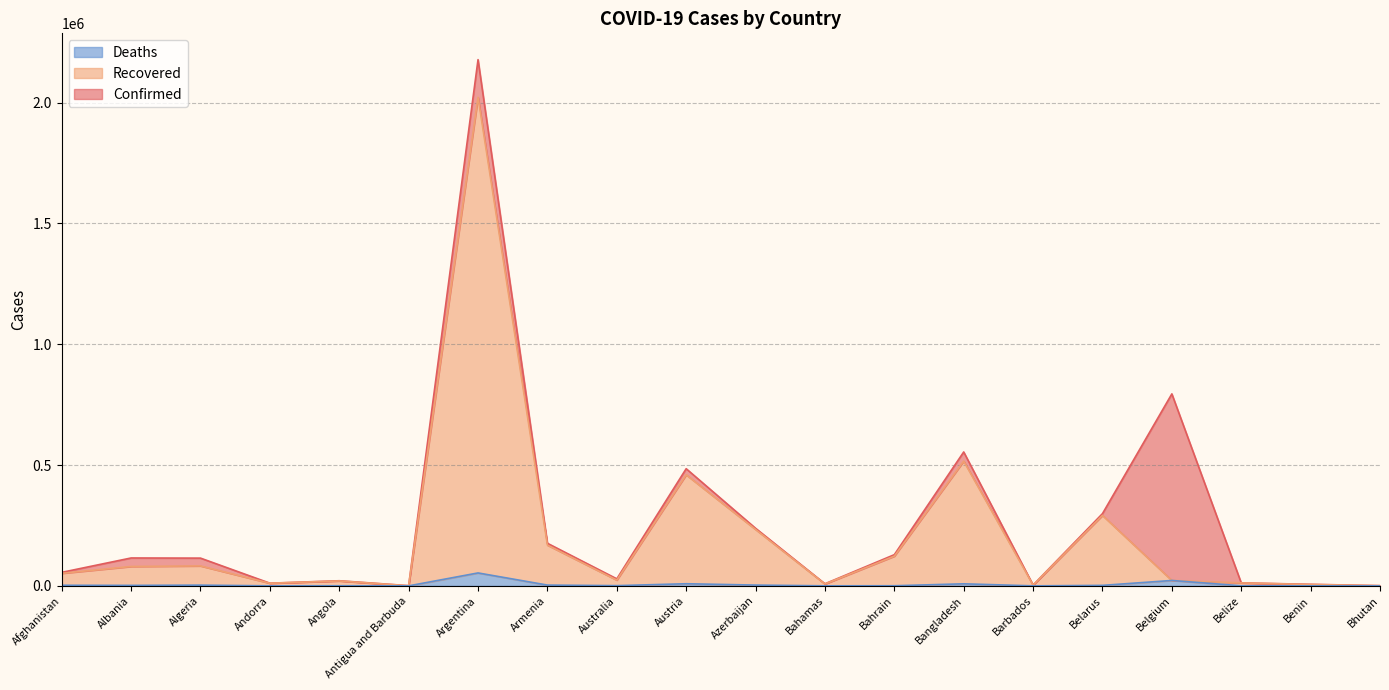

Does the chart have visible grid lines?

Yes